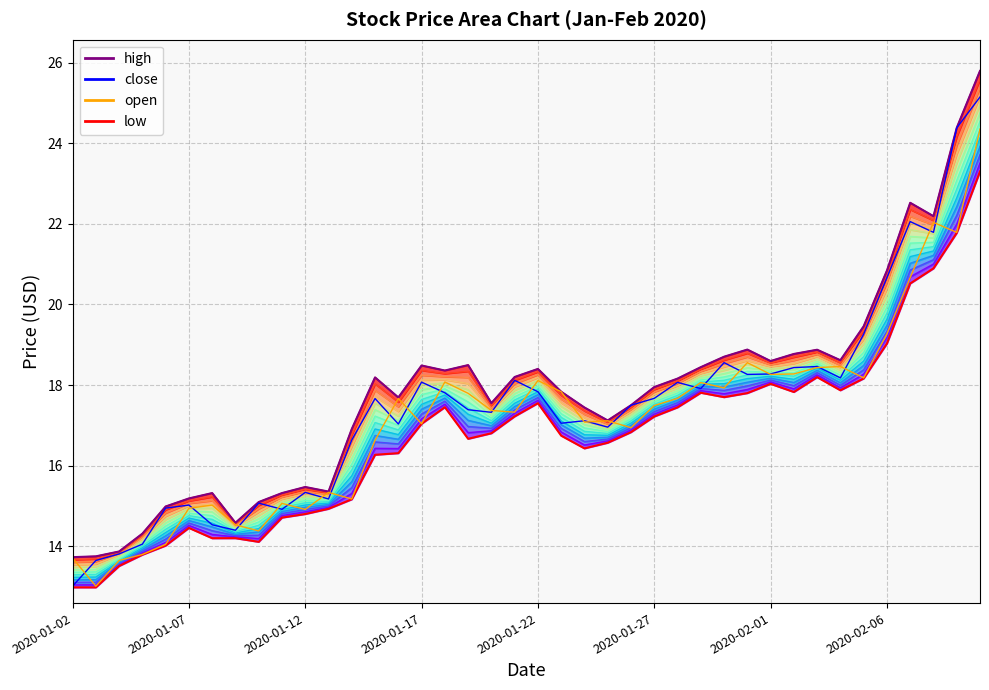

How many data points in close are above 17?

26